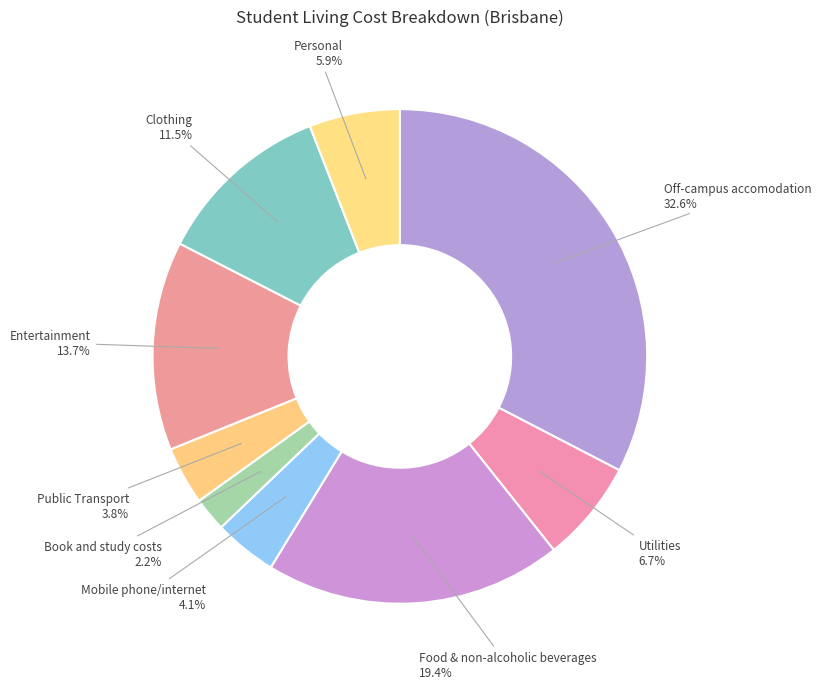

To the nearest percent, what is the average slice percentage?

11%